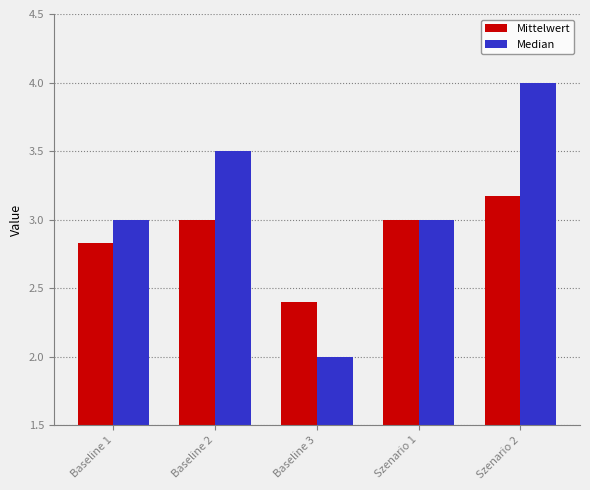

Is the value of Median at Baseline 3 greater than the value of Mittelwert at Baseline 1?

No